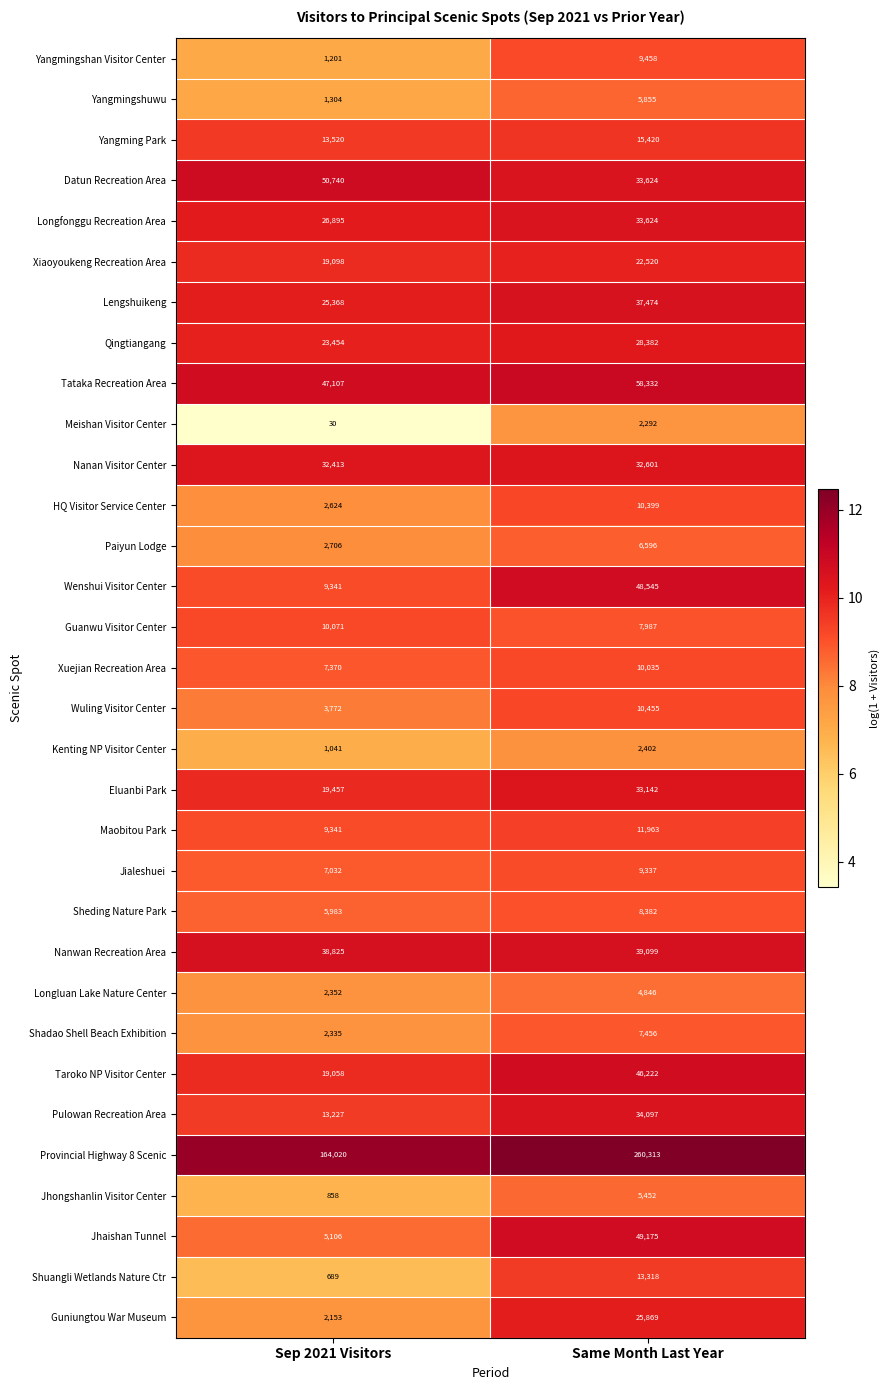

What is the lowest value of the Longfonggu Recreation Area series?

26895